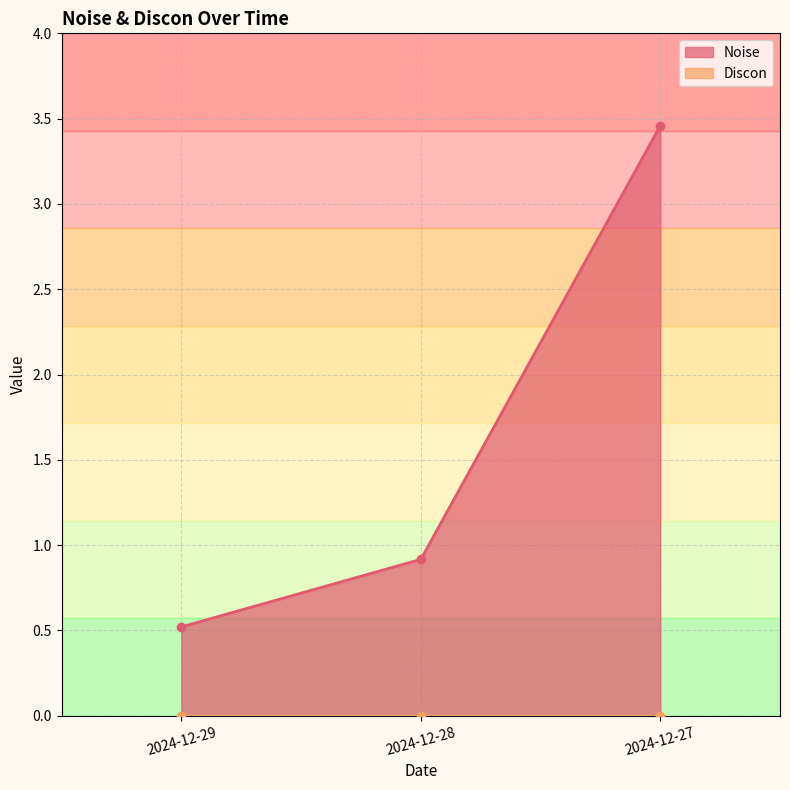

The value at 2024-12-29 is 0.5. True or false?

True